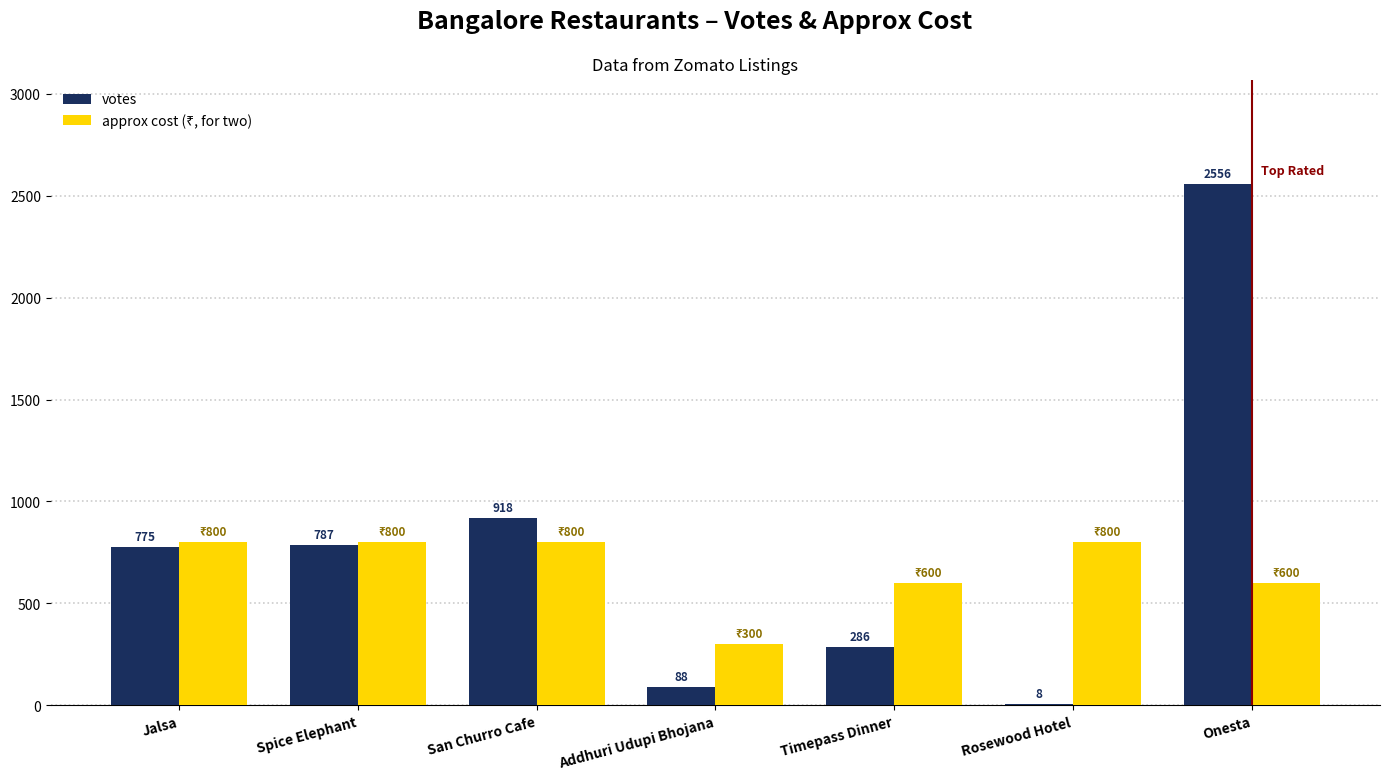

What is the greatest value displayed?

2556